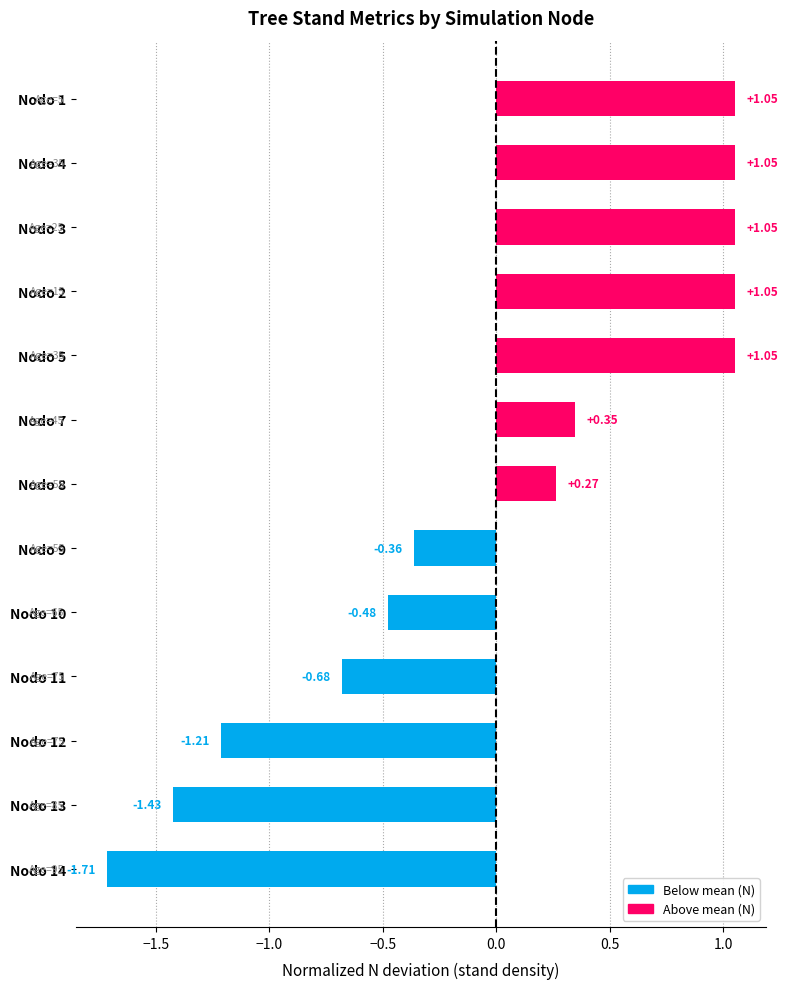

Between Nodo 1 and Nodo 8, which is larger?

Nodo 1